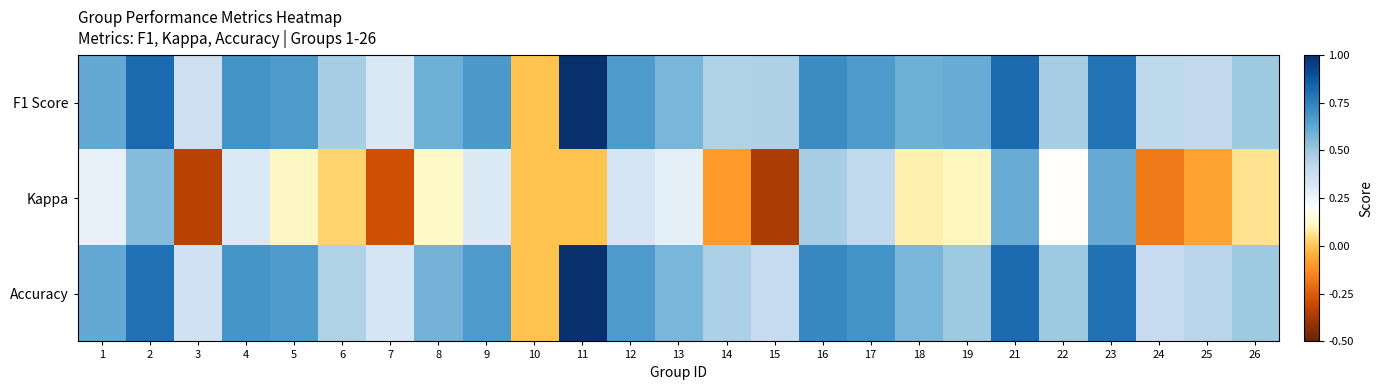

Between 5 and 9, which is larger?

9